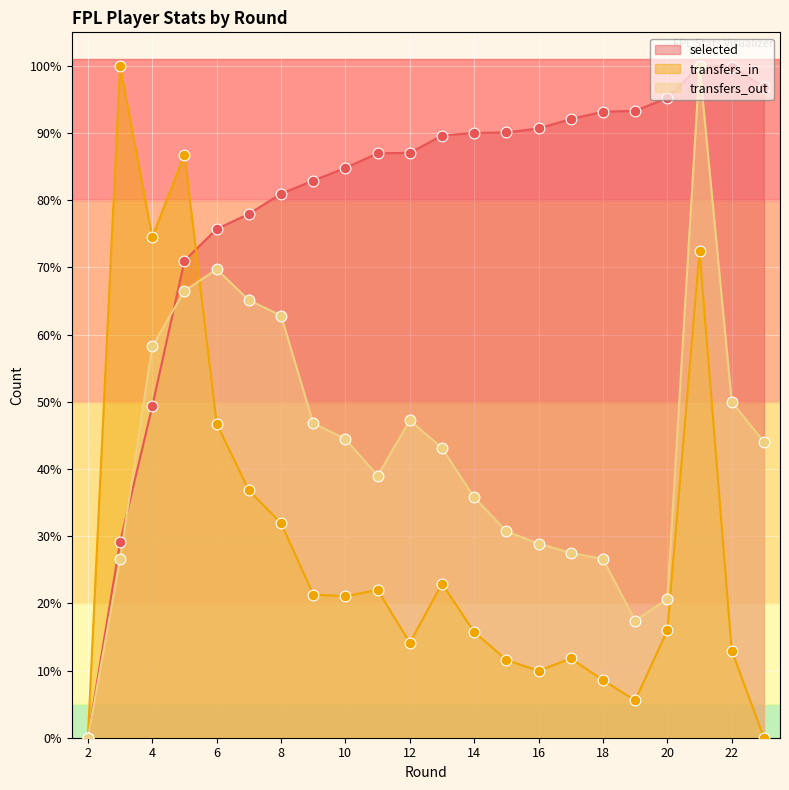

At how many categories does at least one series exceed 47?

21